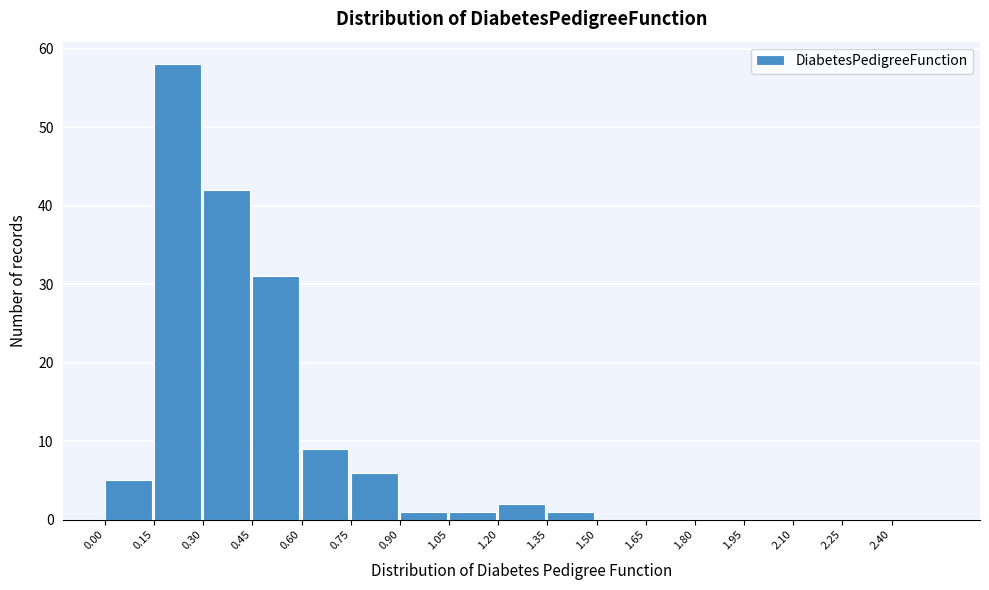

Which range on the x-axis has the tallest bar?

0.15 to 0.30